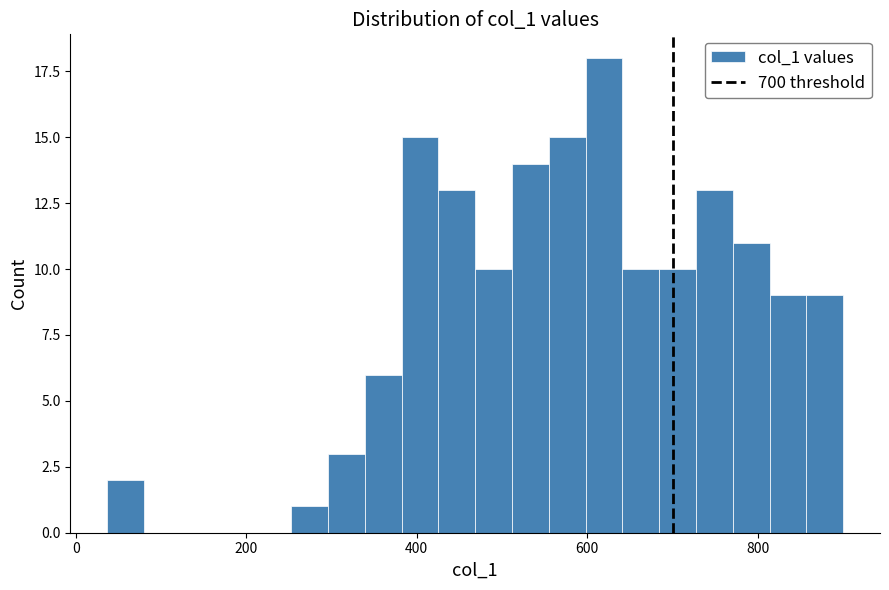

Read against the x-axis, roughly where is the centre of the tallest bar?

620